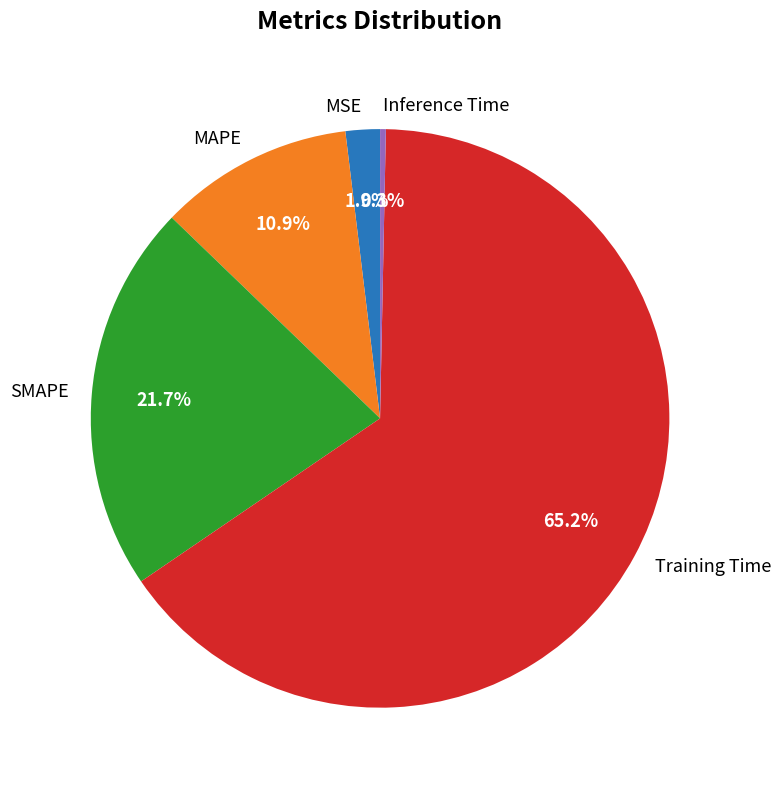

Do Training Time and Inference Time together represent more than half of the pie?

Yes